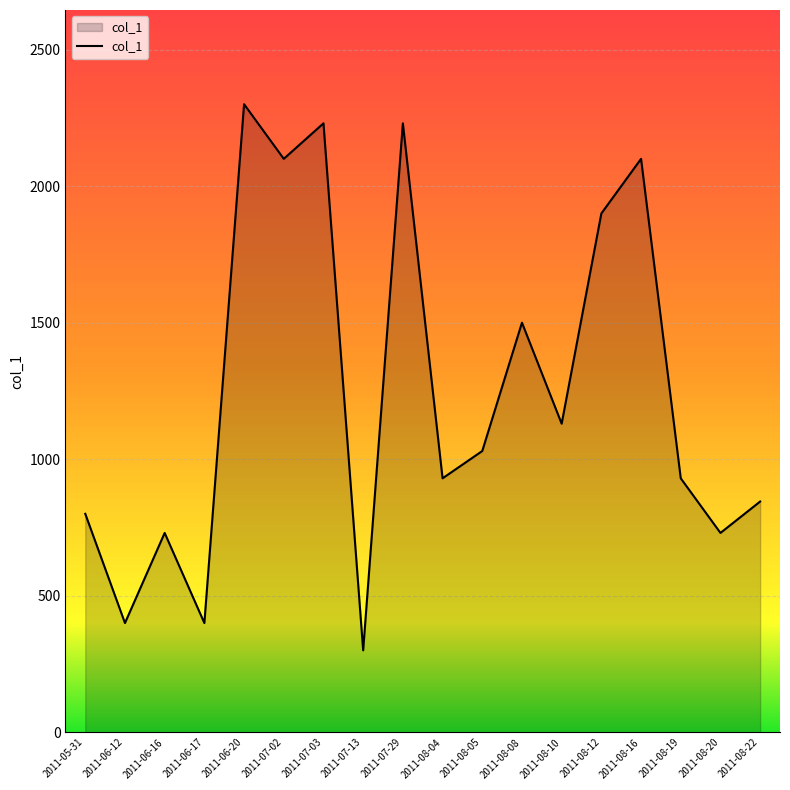

What is the difference between the values at 2011-06-12 and 2011-07-03?

1830